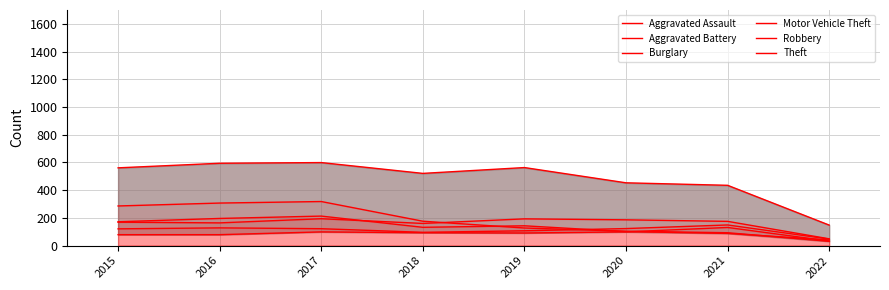

The Motor Vehicle Theft series shows 74 at 2016. True or false?

False